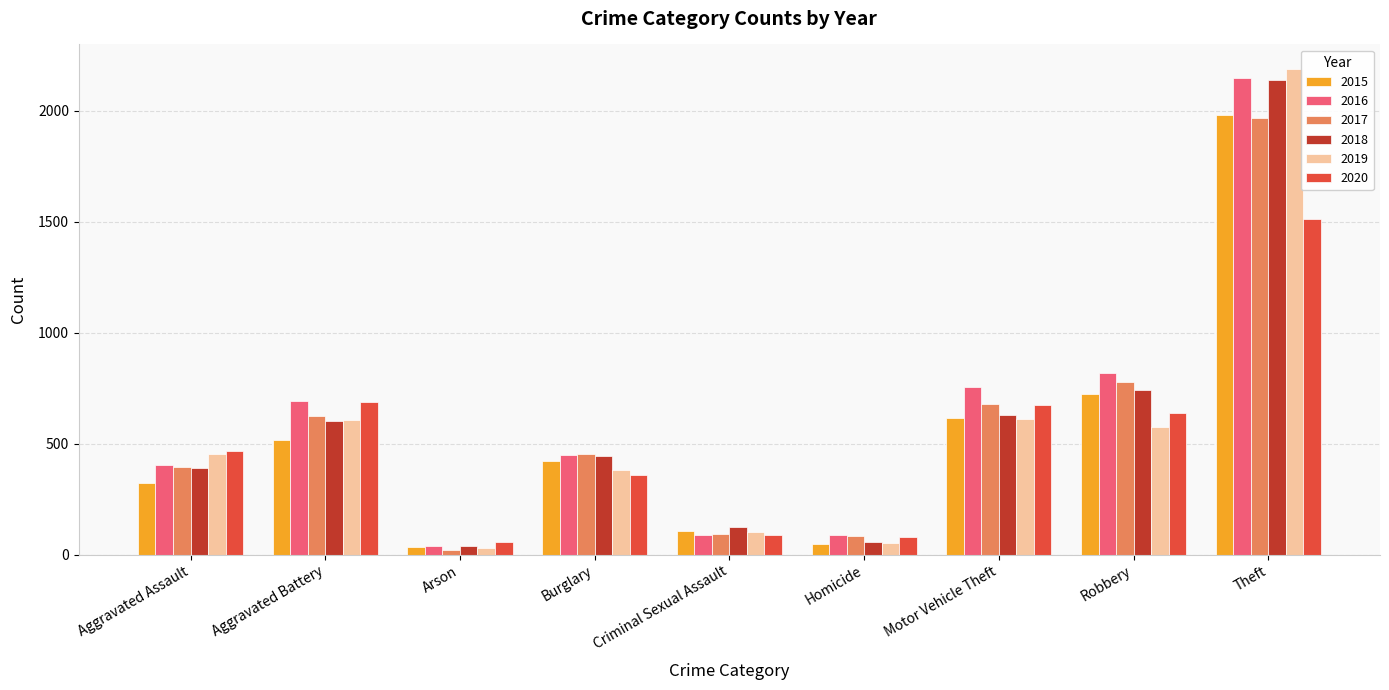

What are all the series names shown in the legend?

2015, 2016, 2017, 2018, 2019, 2020